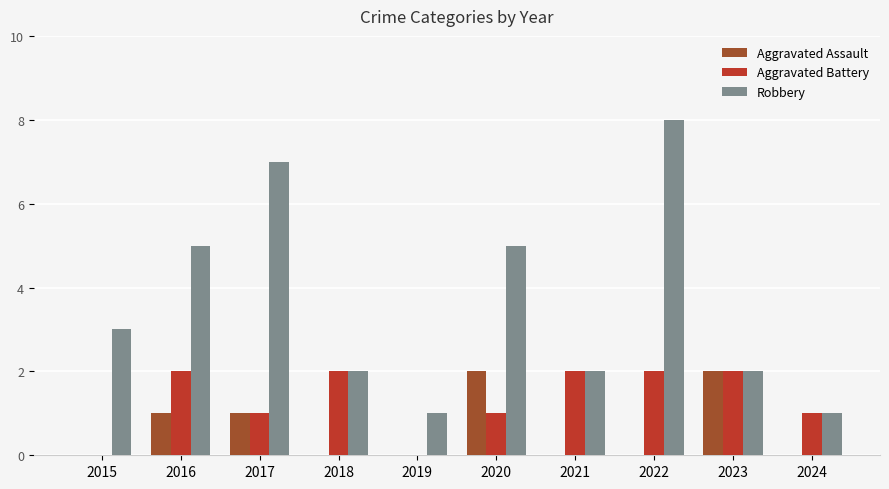

What value does the Aggravated Battery series have at 2024?

1